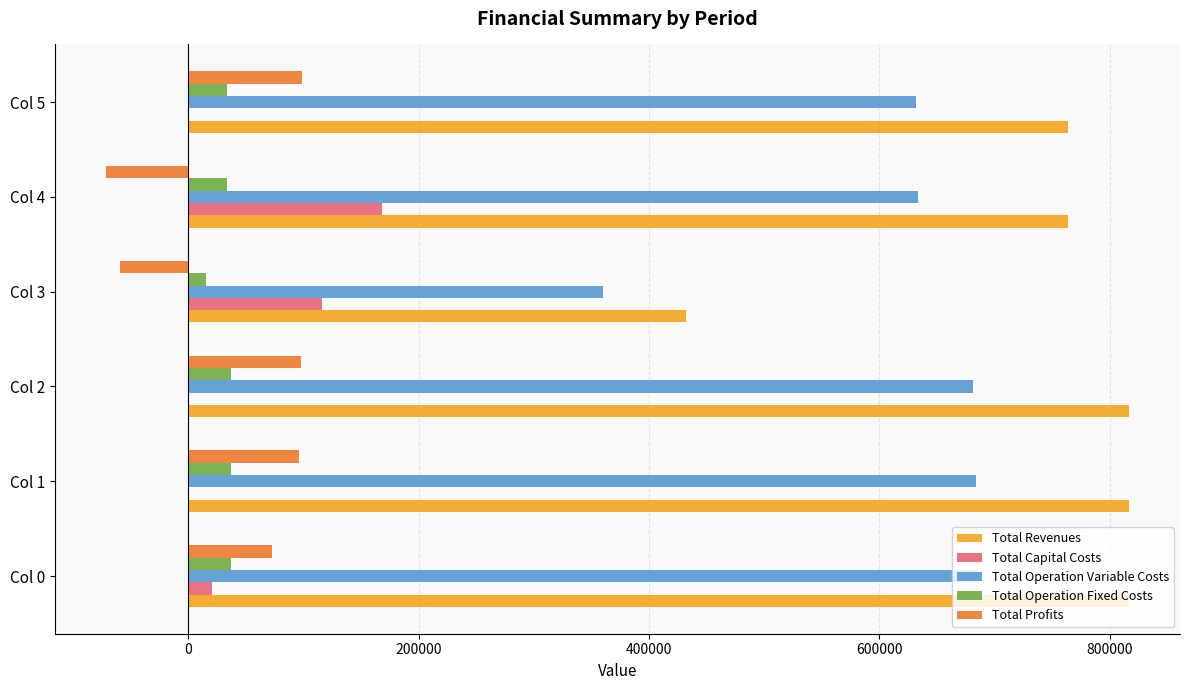

What is the sum of the Total Capital Costs values at Col 1 and Col 4?

168000.0